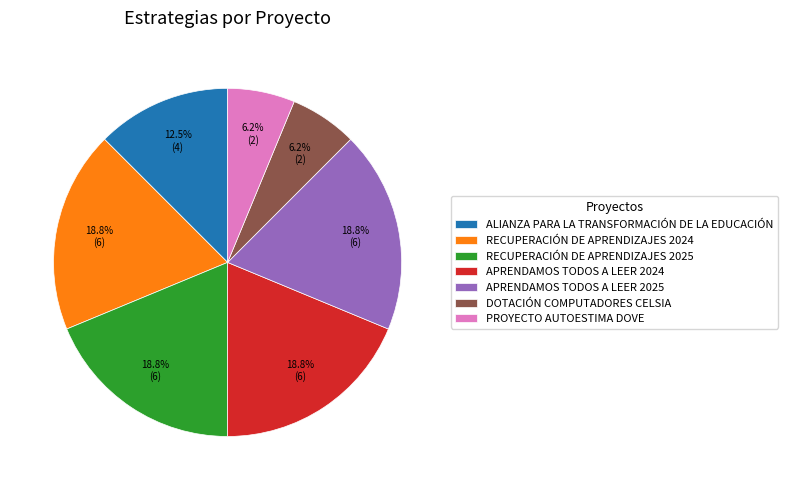

What is the total percentage of PROYECTO AUTOESTIMA DOVE and APRENDAMOS TODOS A LEER 2024?

25.0%